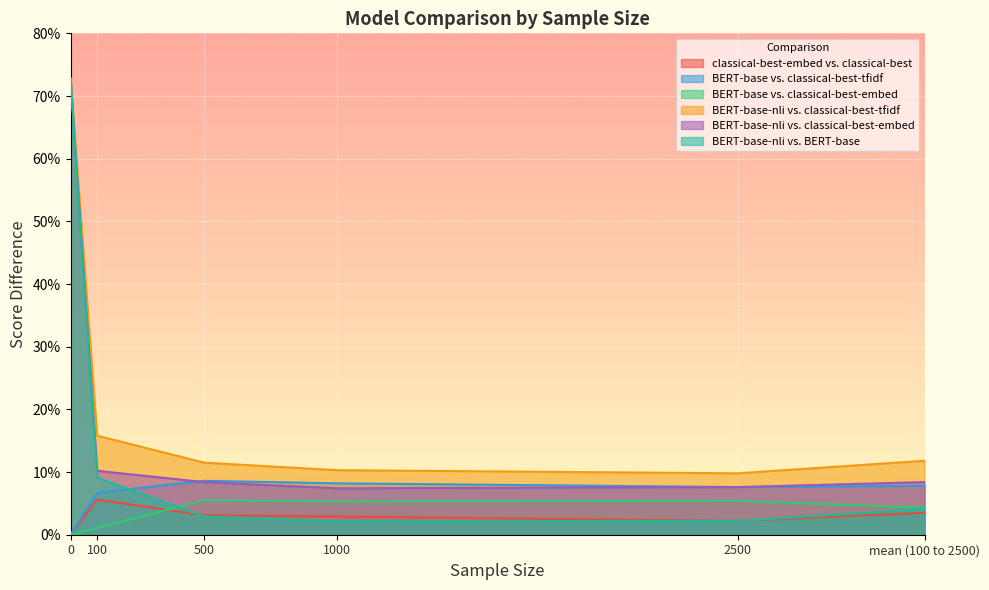

List the series in order of their peak value, highest first.

BERT-base-nli vs. classical-best-tfidf, BERT-base-nli vs. classical-best-embed, BERT-base-nli vs. BERT-base, BERT-base vs. classical-best-tfidf, classical-best-embed vs. classical-best, BERT-base vs. classical-best-embed